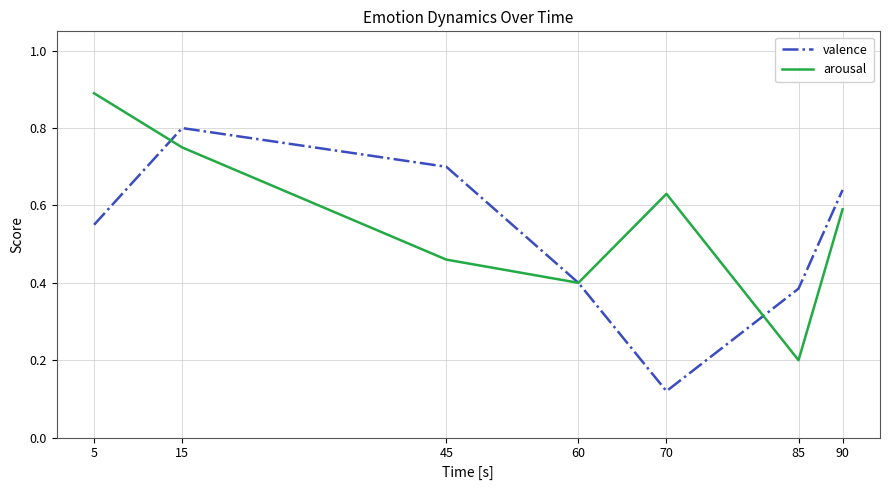

Is this an area chart (filled region under the line)?

No